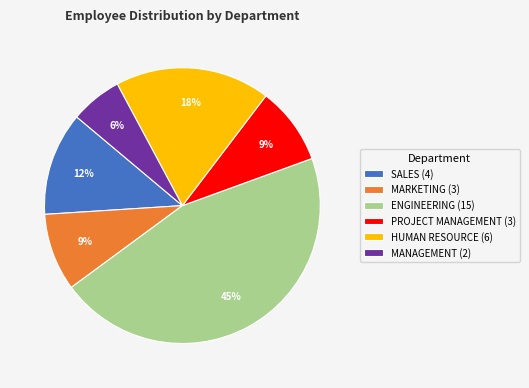

Which has a higher value, PROJECT MANAGEMENT (3) or ENGINEERING (15)?

ENGINEERING (15)